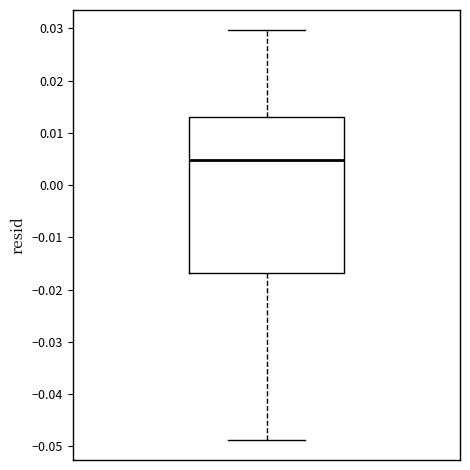

Read this box plot against the y-axis: the position of the median line, the range covered by the box, and the ends of both whiskers. The values are not printed on the chart, so give them approximately, as read against the axis.

median 0.005, box -0.017 to 0.013, whiskers -0.049 to 0.030